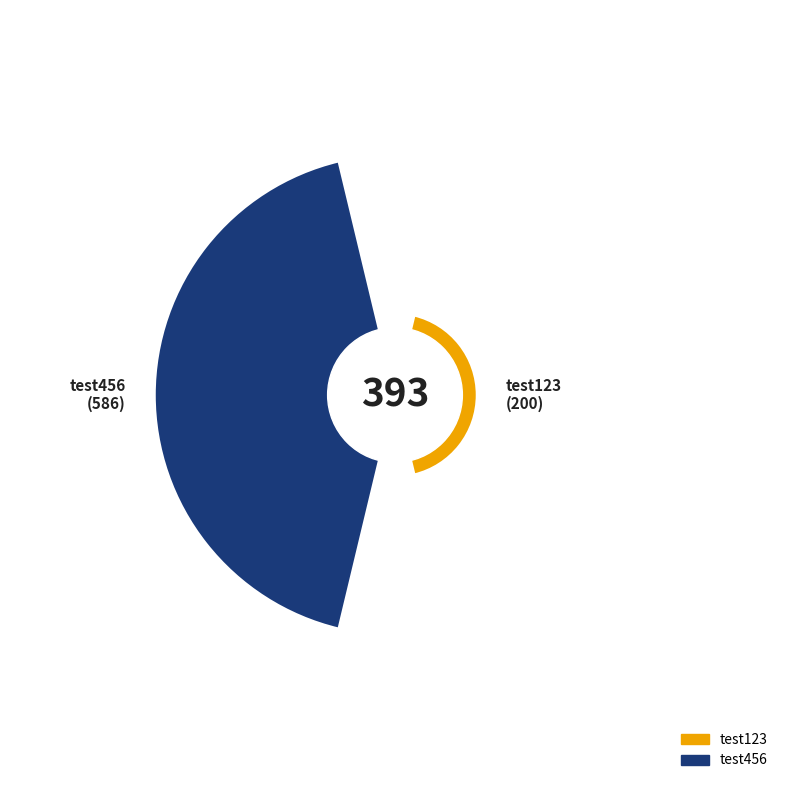

To the nearest percent, what is the average slice percentage?

50%